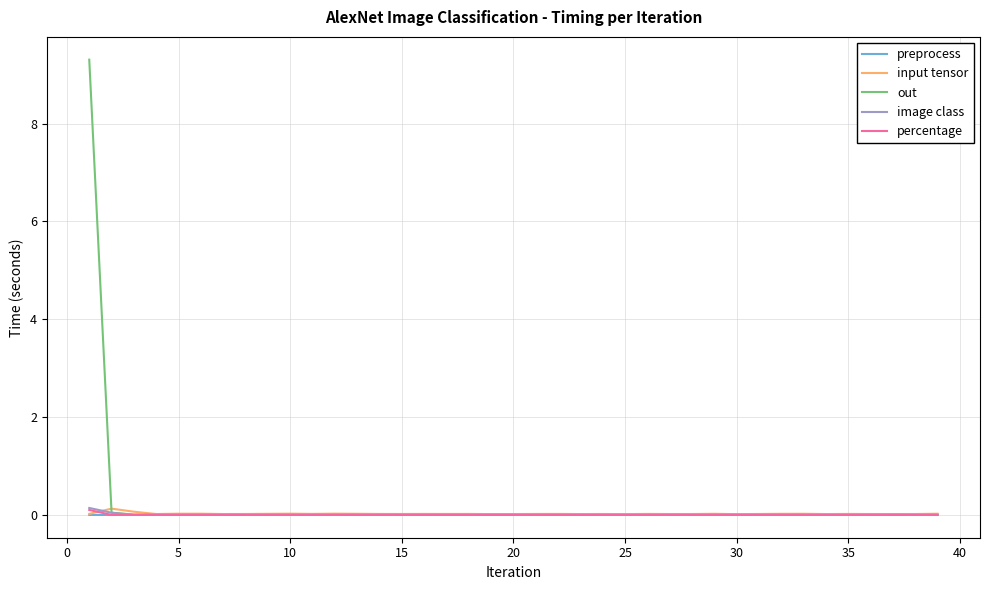

What is the difference between the maximum and minimum values in the image class series?

0.1